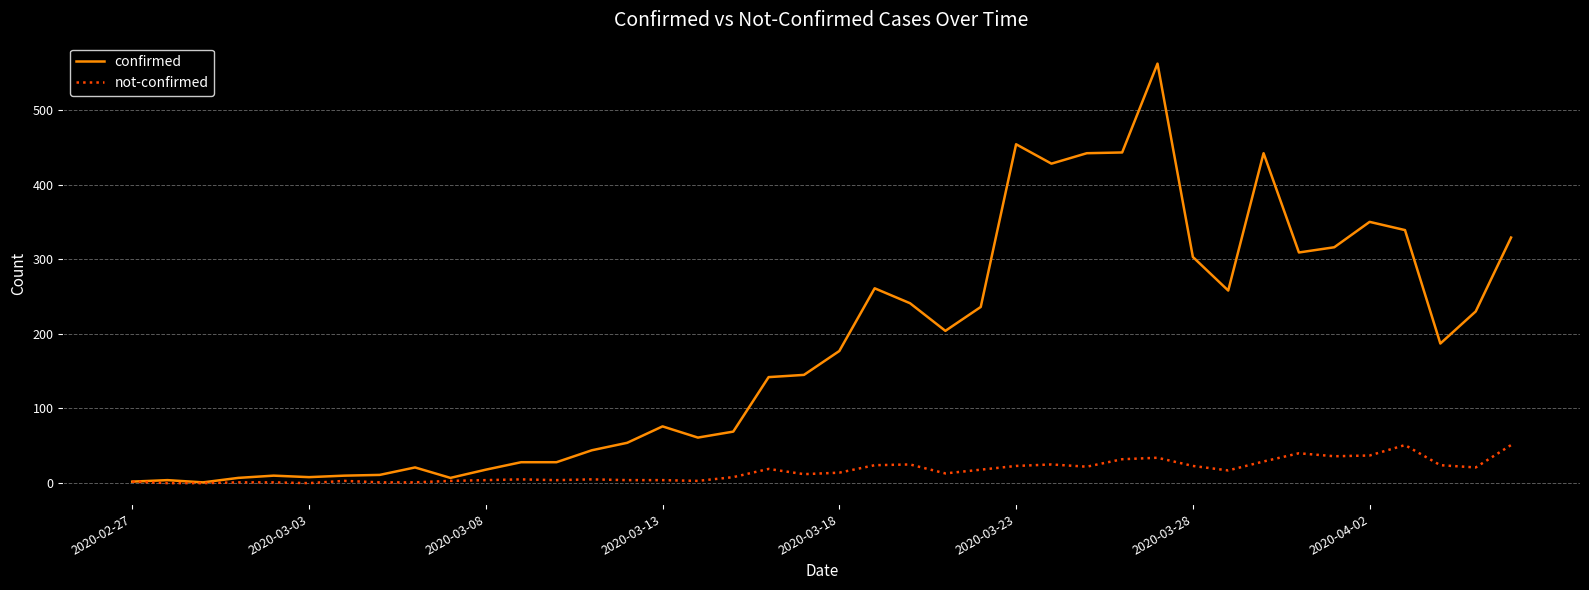

Rank the series by their maximum value, from lowest to highest.

not-confirmed, confirmed